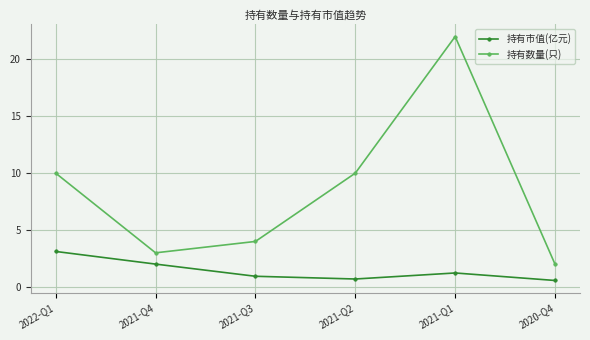

Which series has the widest spread of values?

持有数量(只)